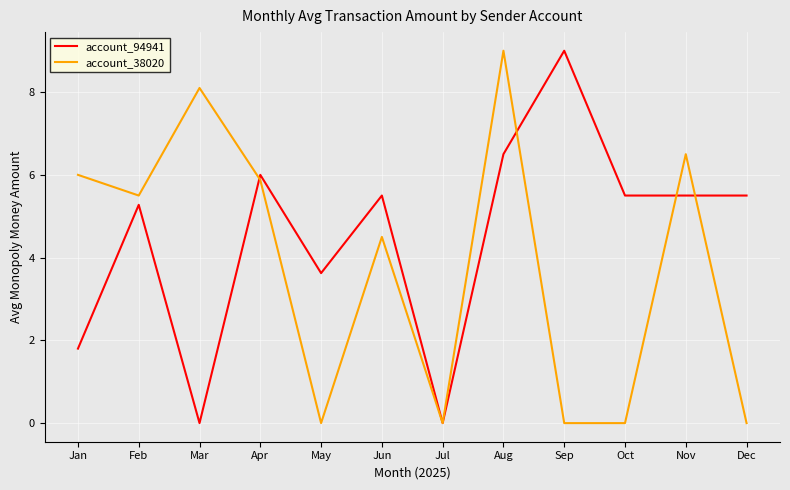

The account_38020 series shows 9.6 at Jan. True or false?

False